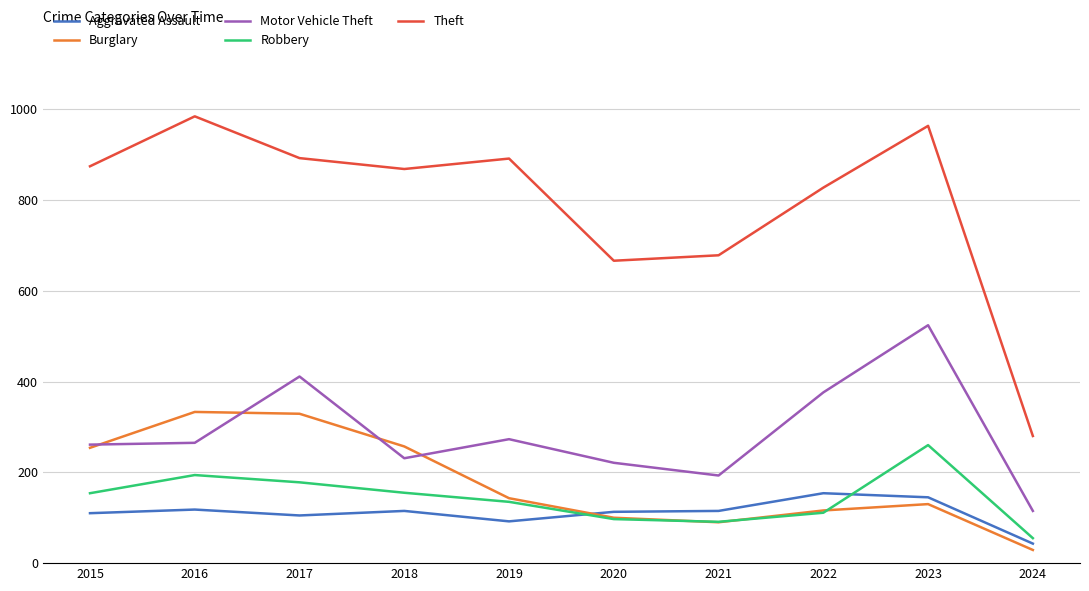

True or false: Motor Vehicle Theft and Aggravated Assault cross at least once.

False